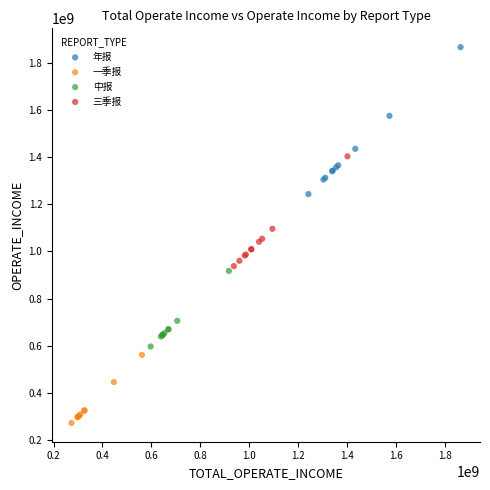

Which series reaches the minimum Y coordinate?

一季报